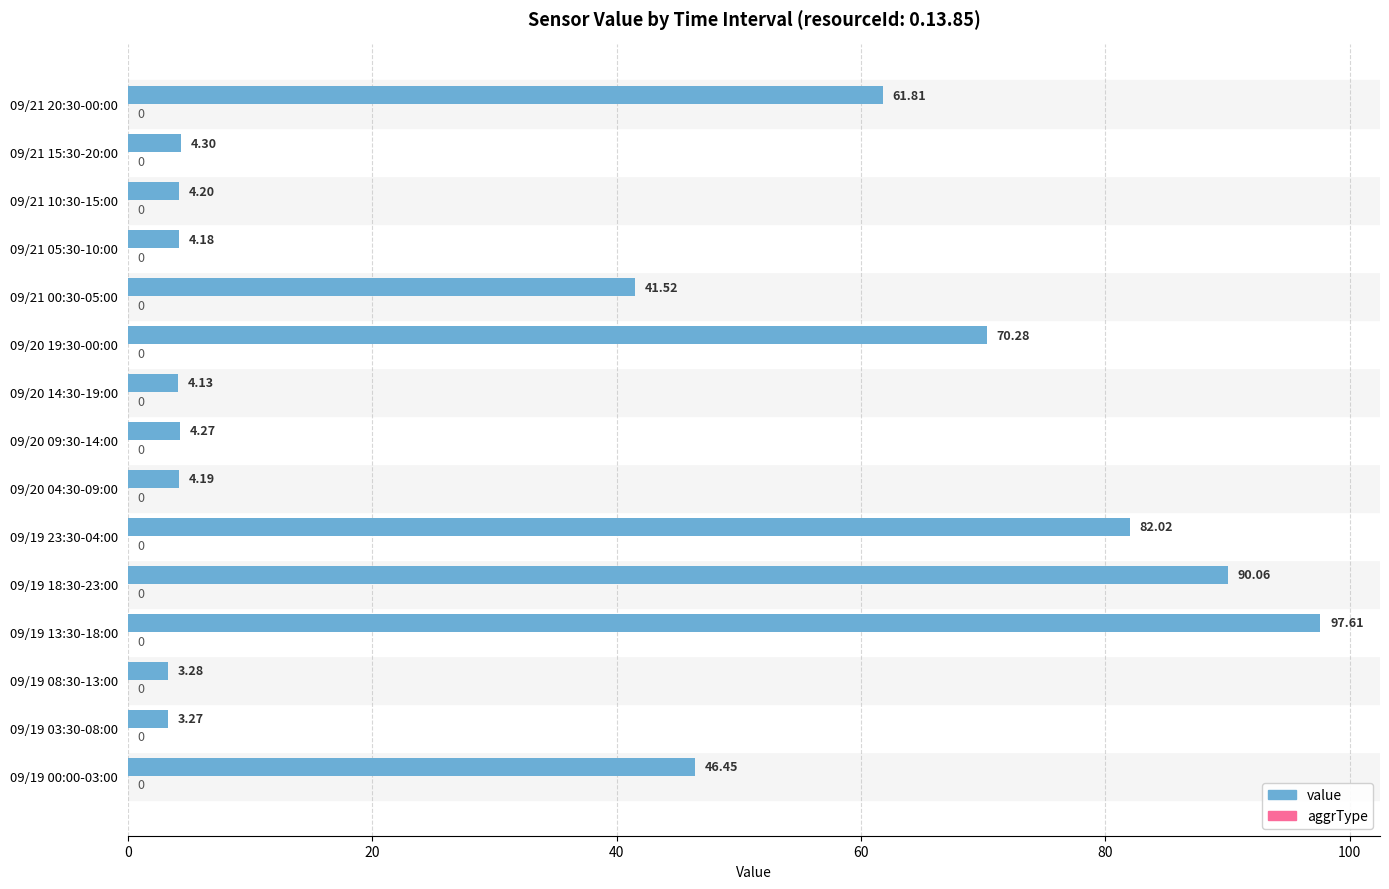

List the labels in order of value, largest first.

09/19 13:30-18:00, 09/19 18:30-23:00, 09/19 23:30-04:00, 09/20 19:30-00:00, 09/21 20:30-00:00, 09/19 00:00-03:00, 09/21 00:30-05:00, 09/21 15:30-20:00, 09/20 09:30-14:00, 09/21 10:30-15:00, 09/20 04:30-09:00, 09/21 05:30-10:00, 09/20 14:30-19:00, 09/19 08:30-13:00, 09/19 03:30-08:00